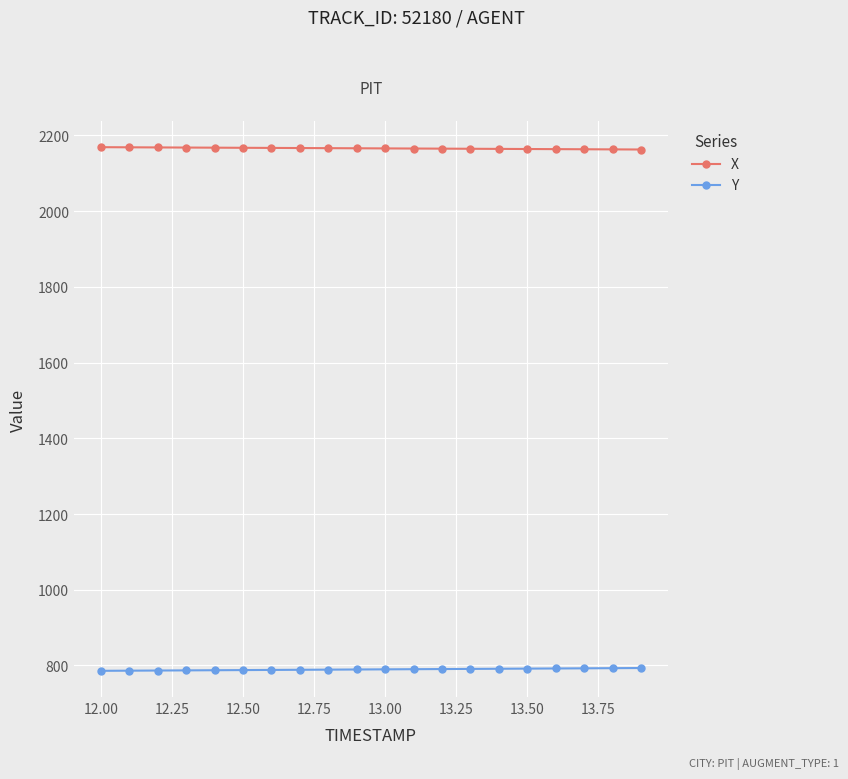

What is the maximum value for X?

2168.9